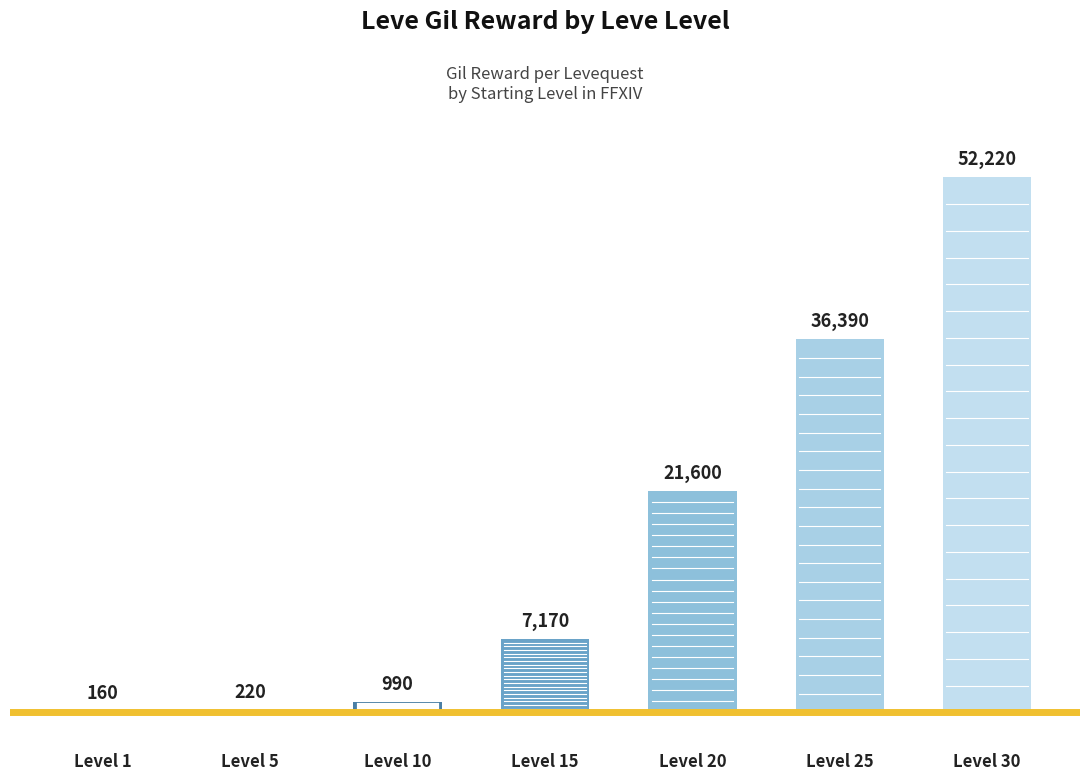

What is the sum of all values?

118750